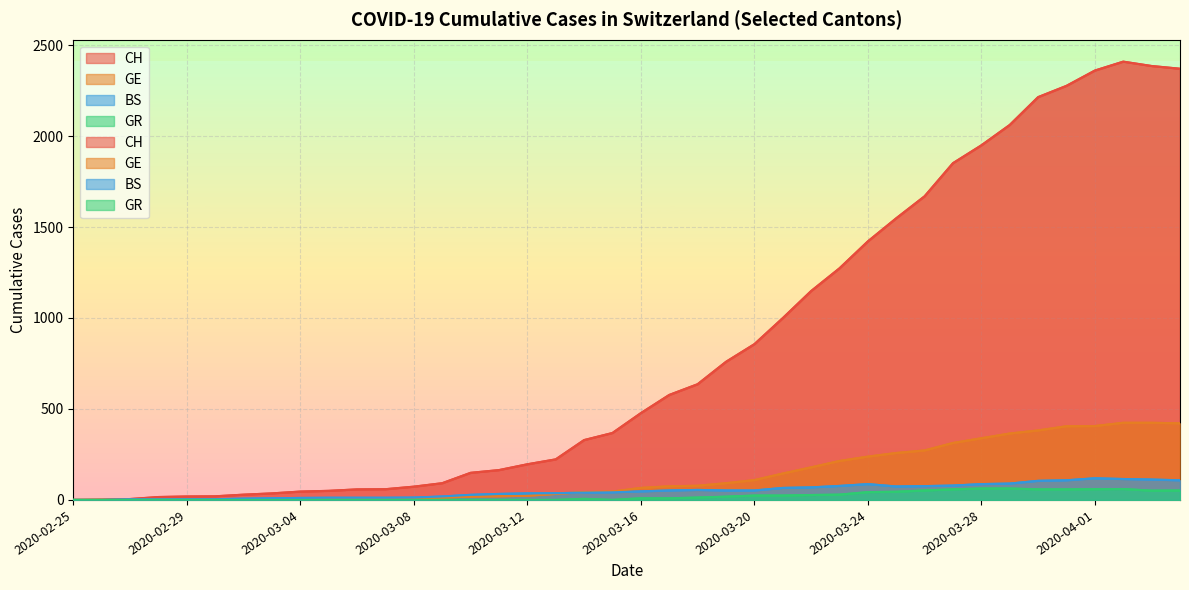

What is the difference between the maximum and minimum values in the CH series?

2409